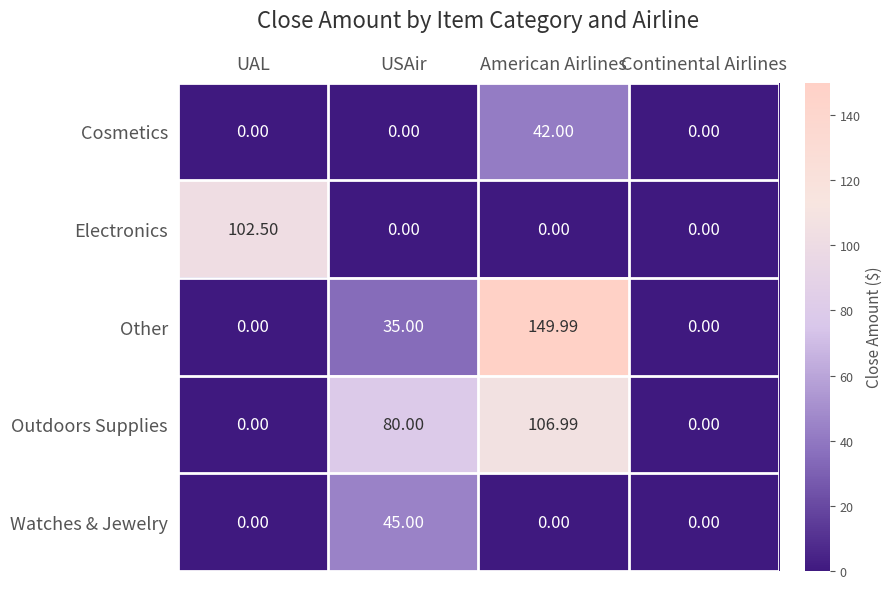

List the series in order of their peak value, lowest first.

Cosmetics, Watches & Jewelry, Electronics, Outdoors Supplies, Other